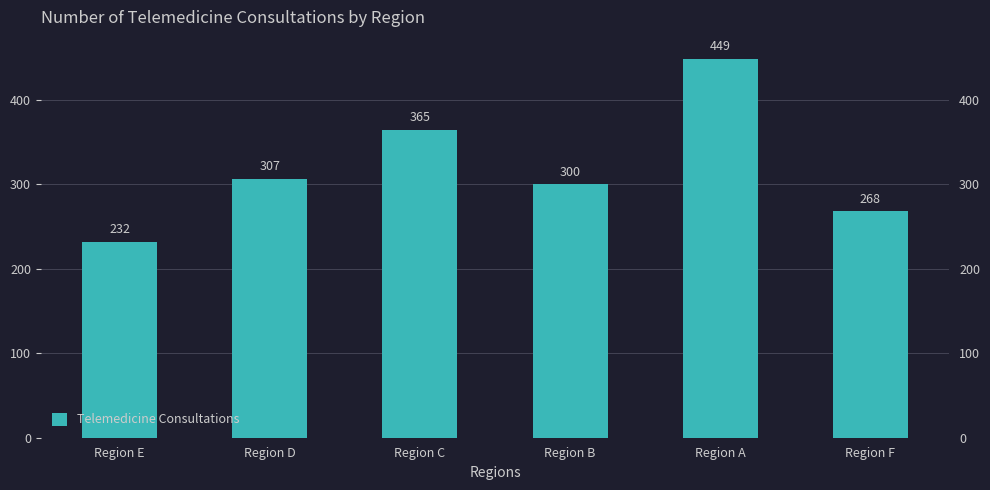

The value at Region D is 307. True or false?

True